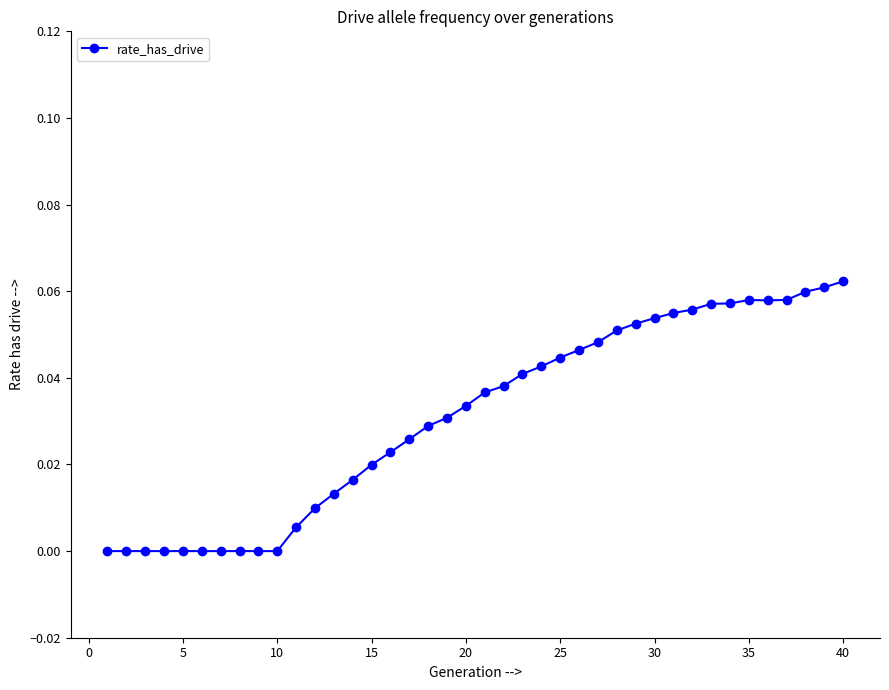

What is the sum of all values?

1.2